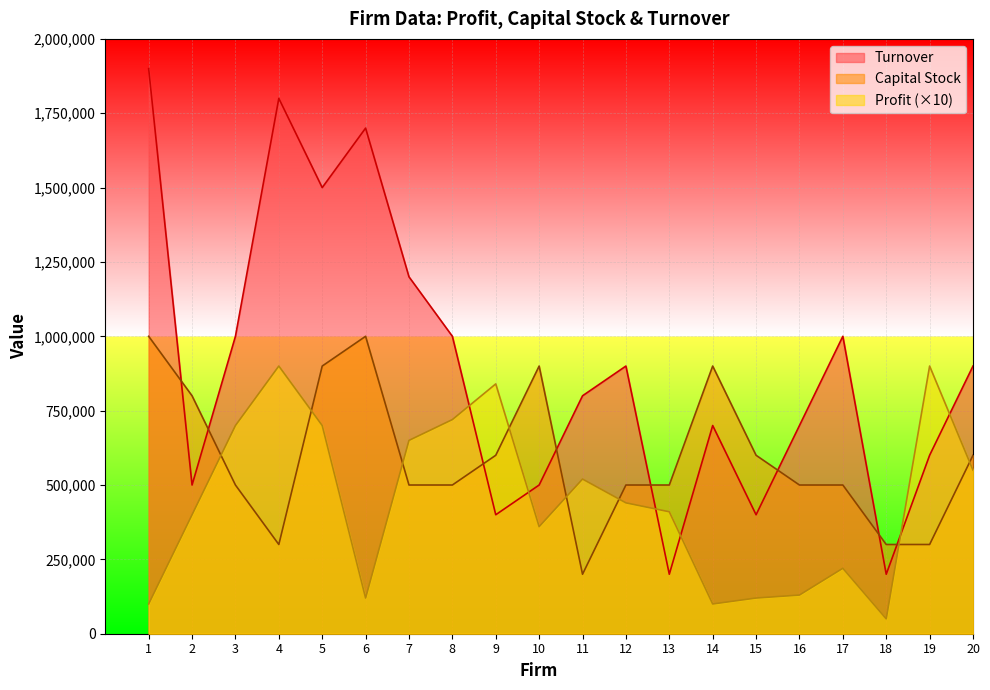

What is the spread (max minus min) of values at 4?

1500000